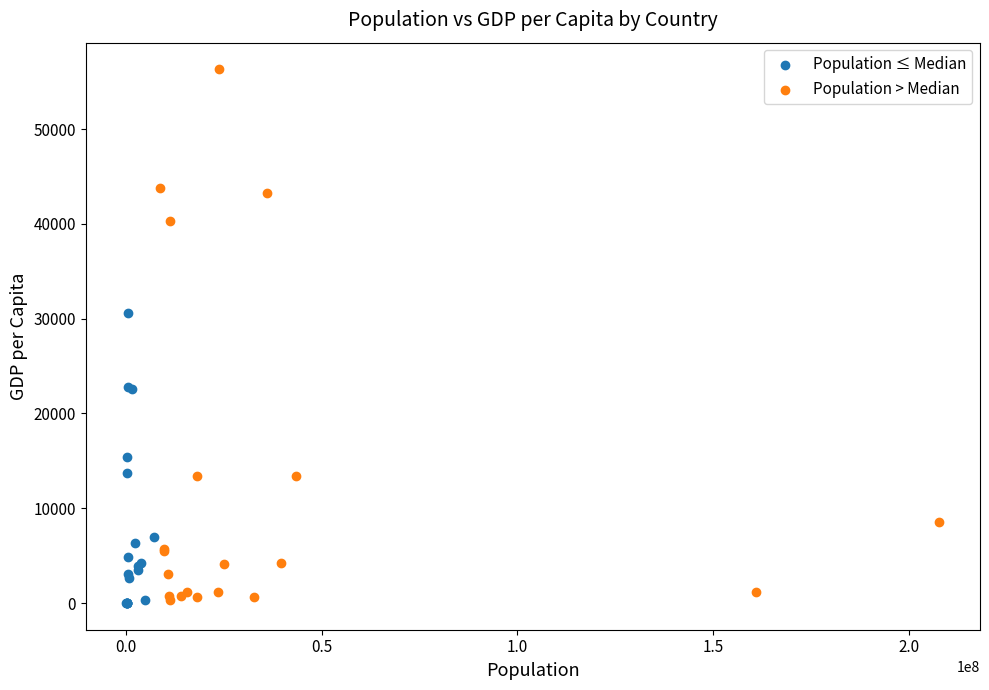

What are all the series names shown in the legend?

Population ≤ Median, Population > Median